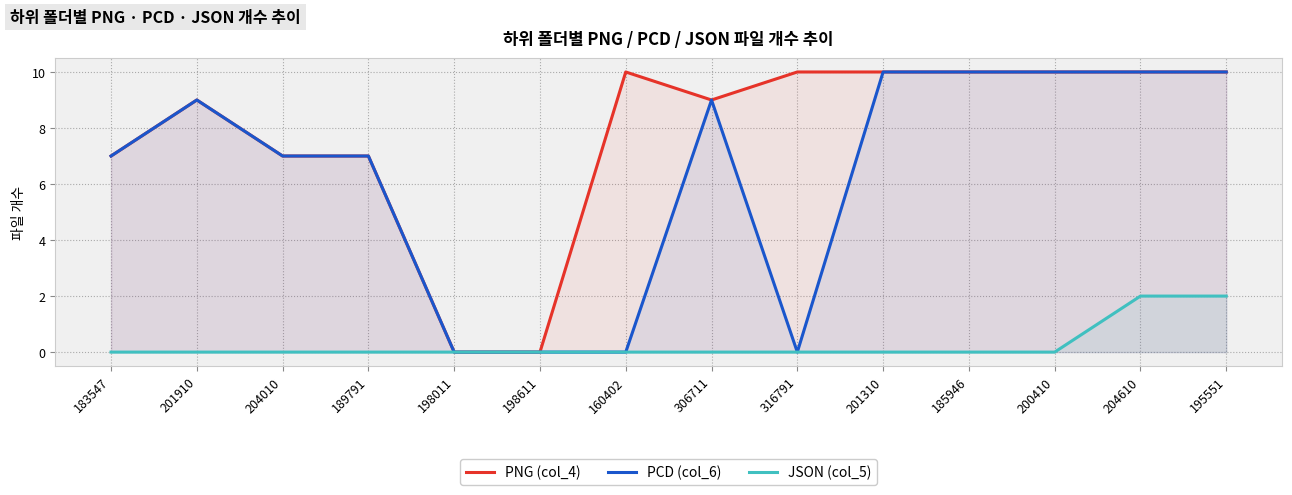

Which series has the widest spread of values?

PNG (col_4)